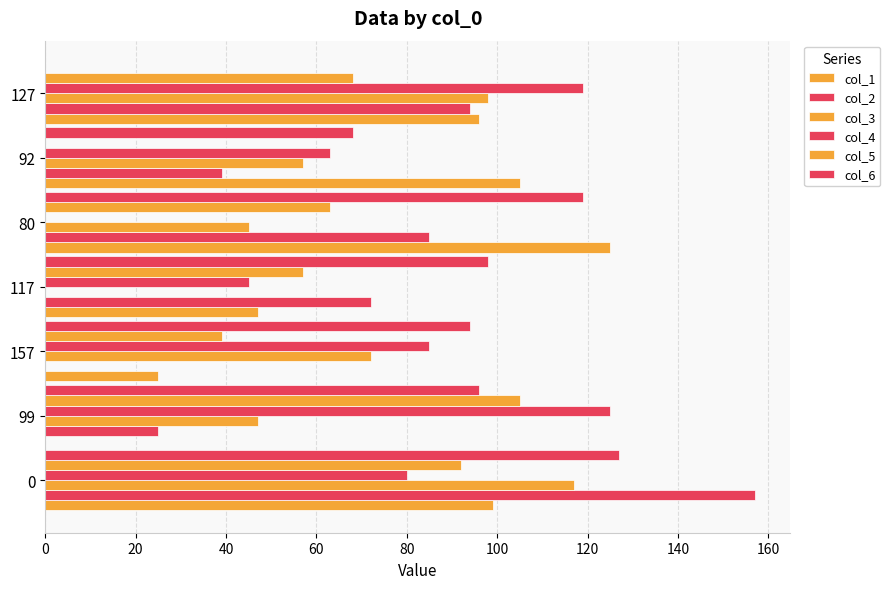

How many positive values does the col_3 series have?

6